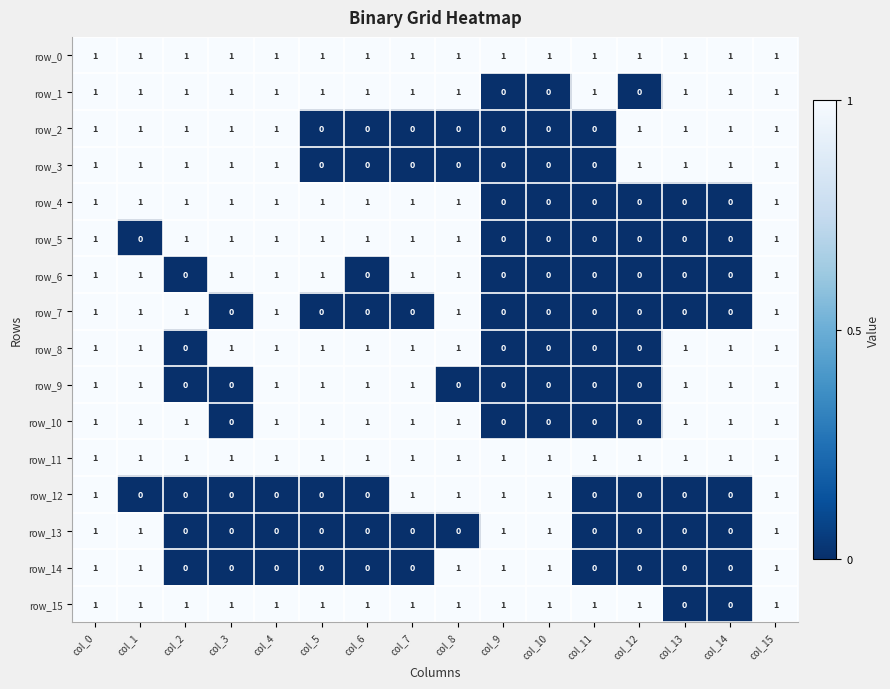

At how many categories does at least one series exceed 0?

16